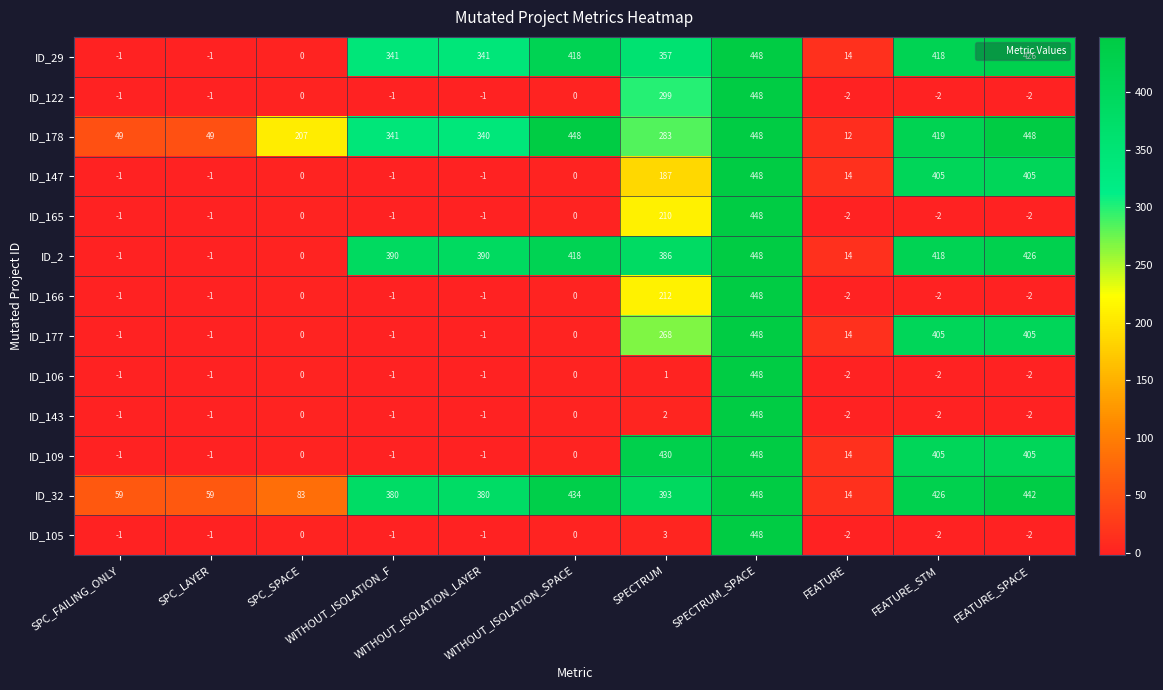

What is the difference between the maximum and minimum values in the ID_105 series?

450